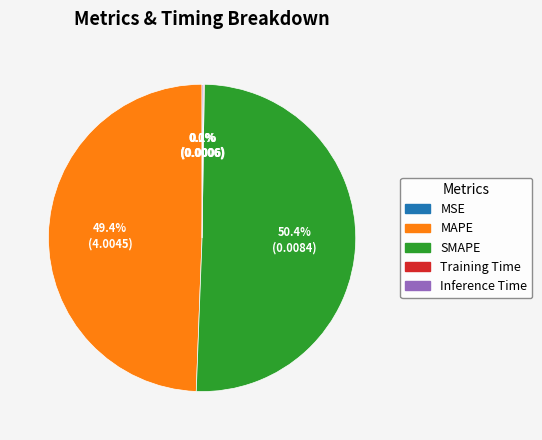

Does SMAPE account for over 50% of the chart?

Yes